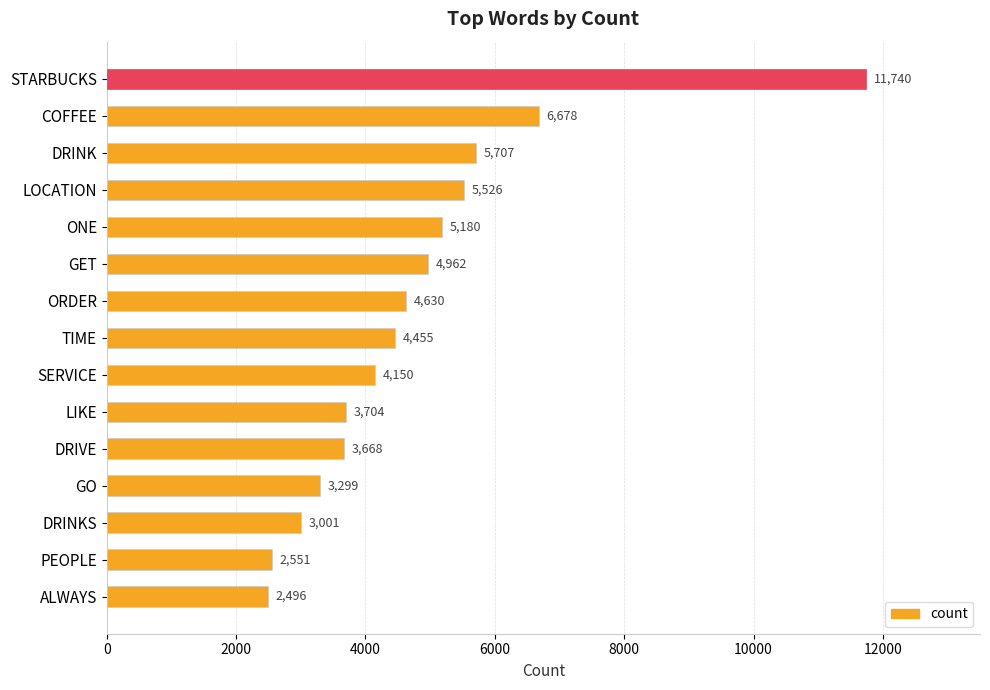

What is the change in value from GET to DRIVE?

-1294